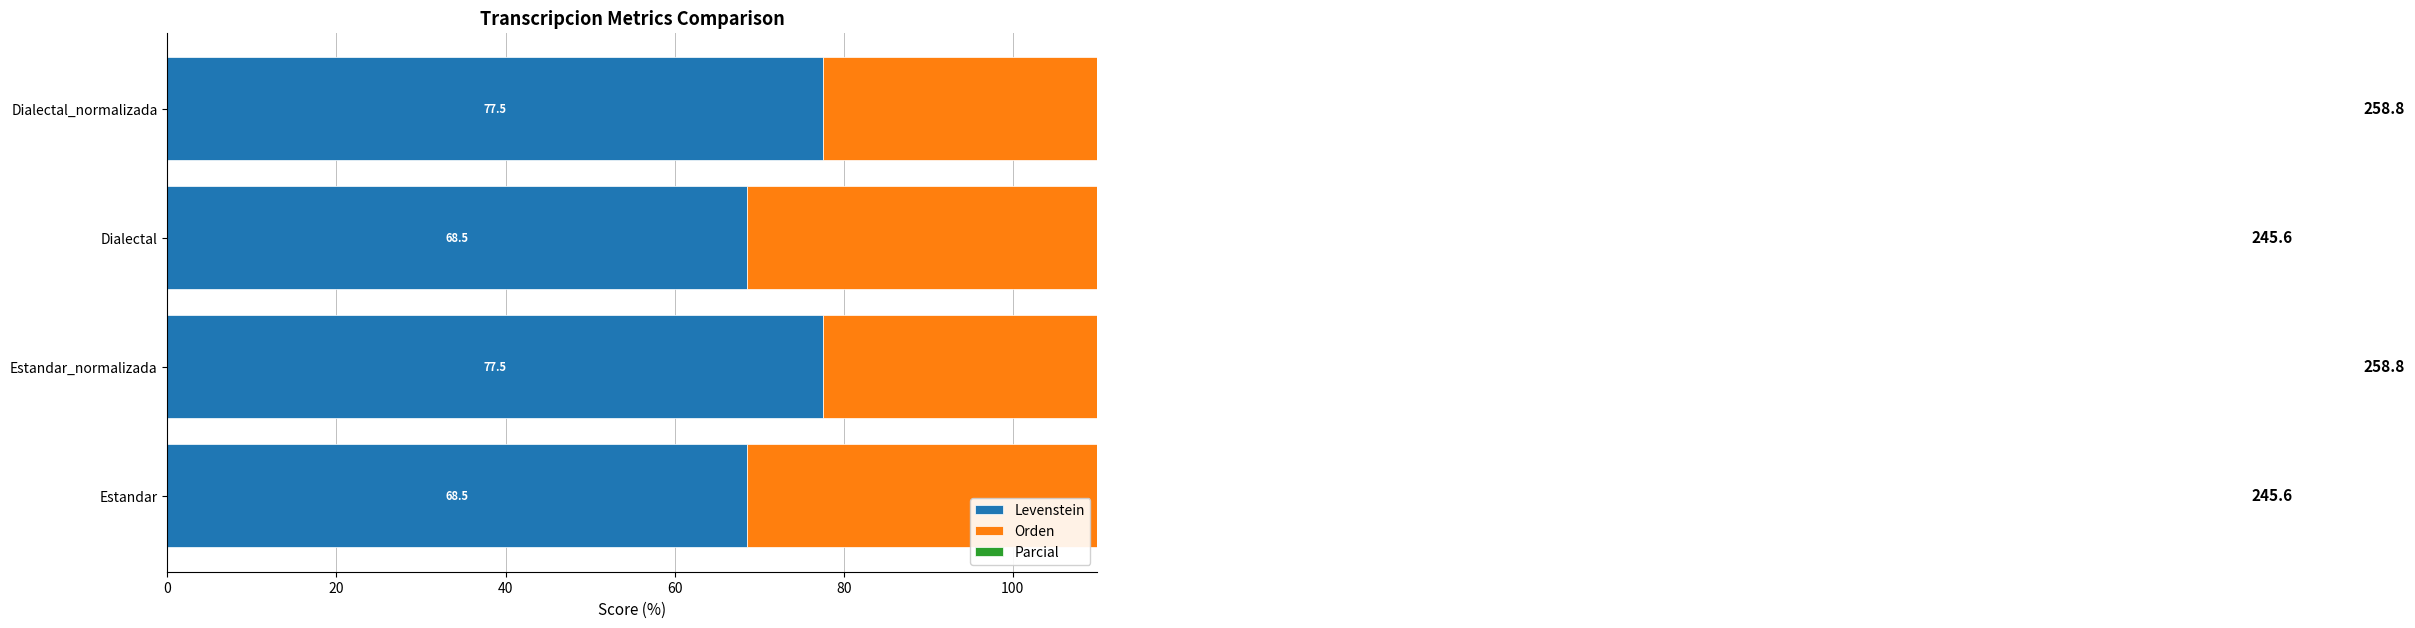

Which series has the largest total across all categories?

Orden